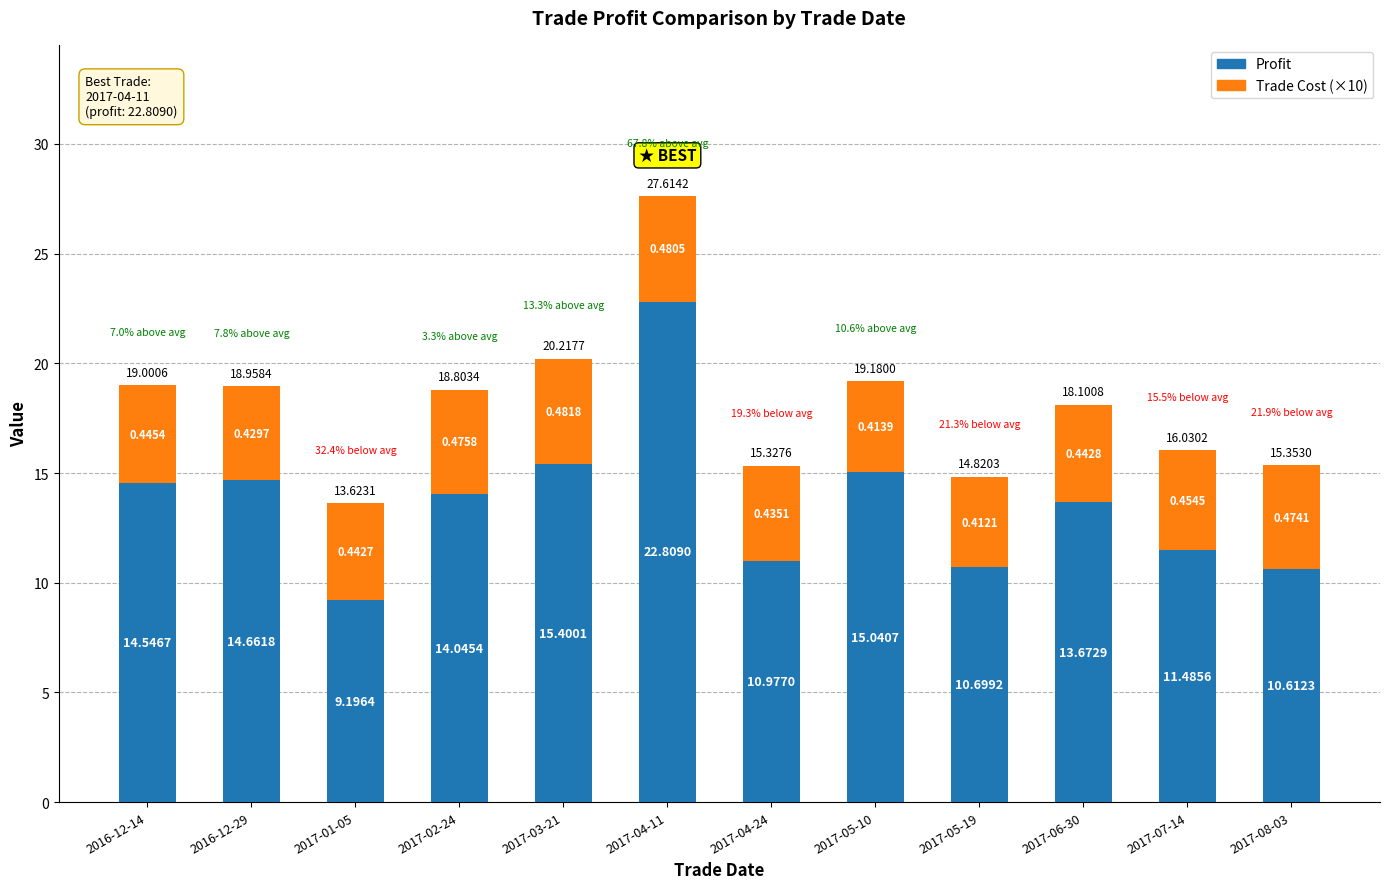

Are the bars horizontal?

No